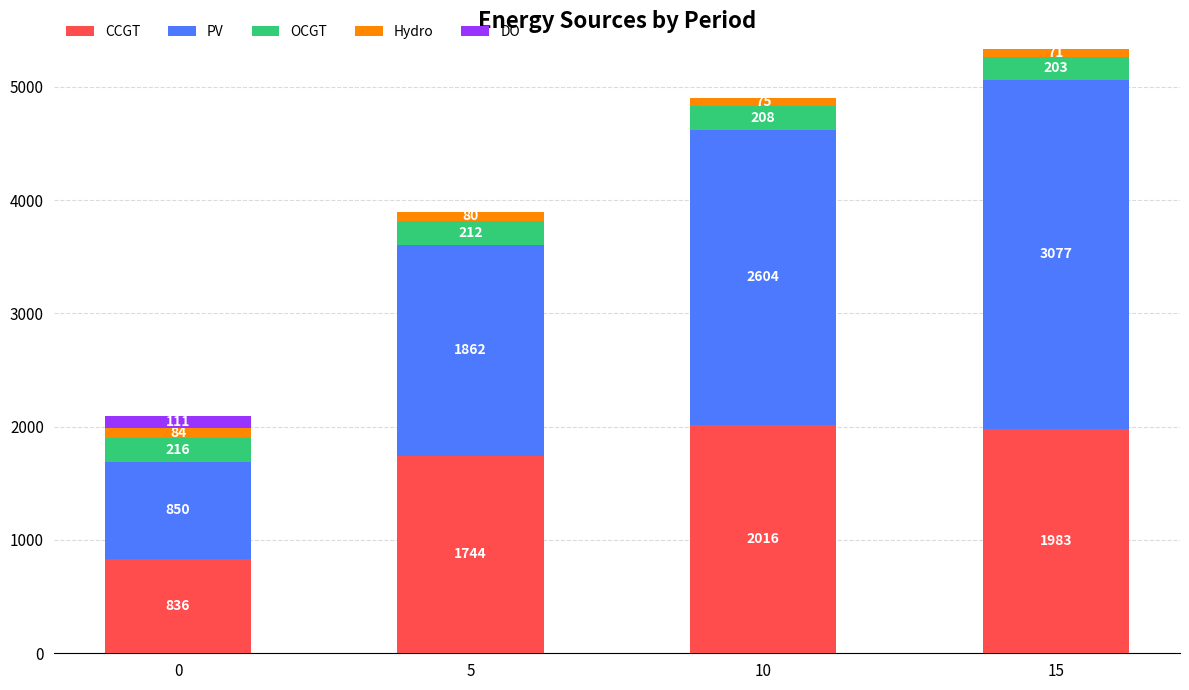

What is the total value across all series at 0?

2097